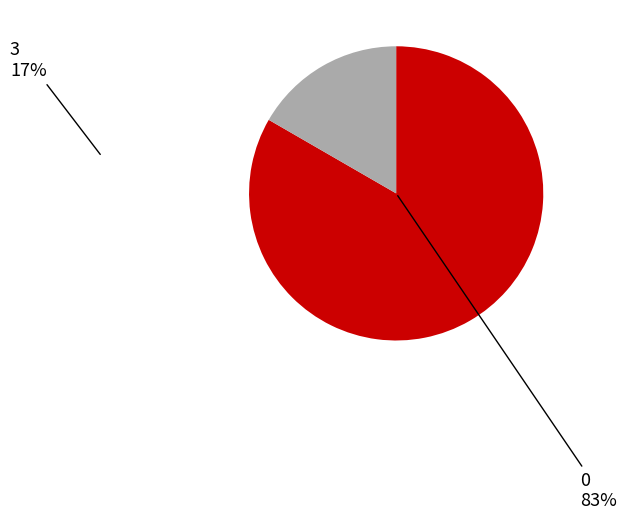

Does any single category account for the majority?

Yes